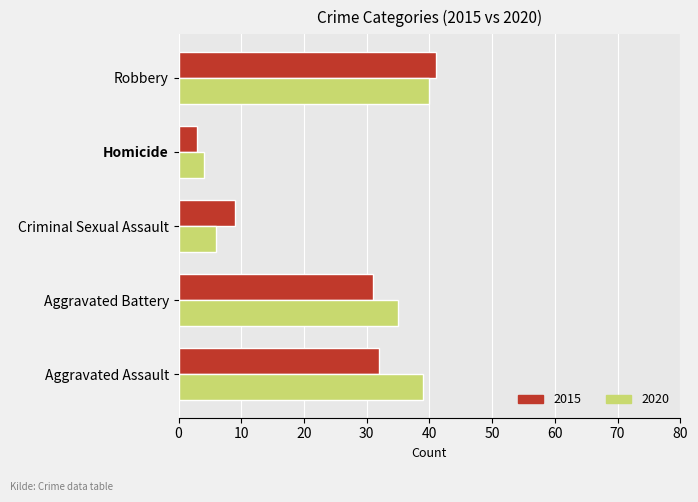

What value does the 2020 series have at Robbery, to the nearest 10?

40